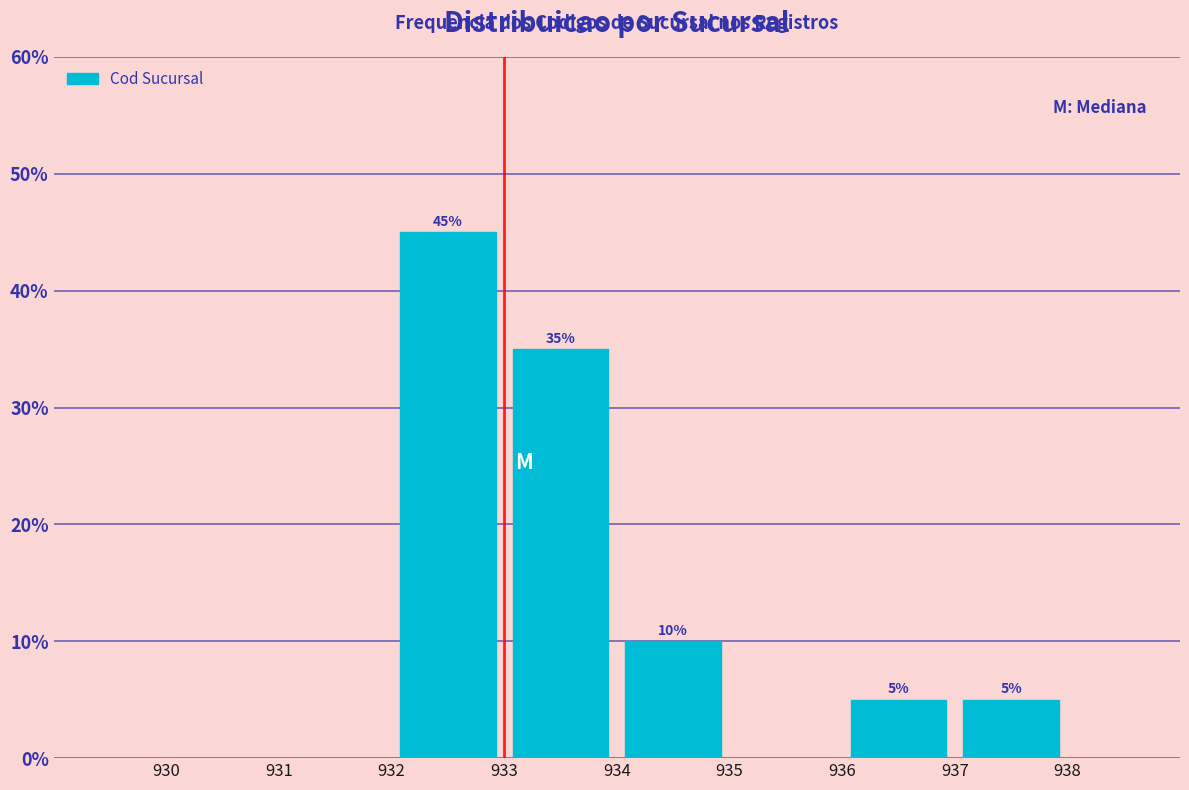

Which range on the x-axis has the tallest bar?

932 to 933